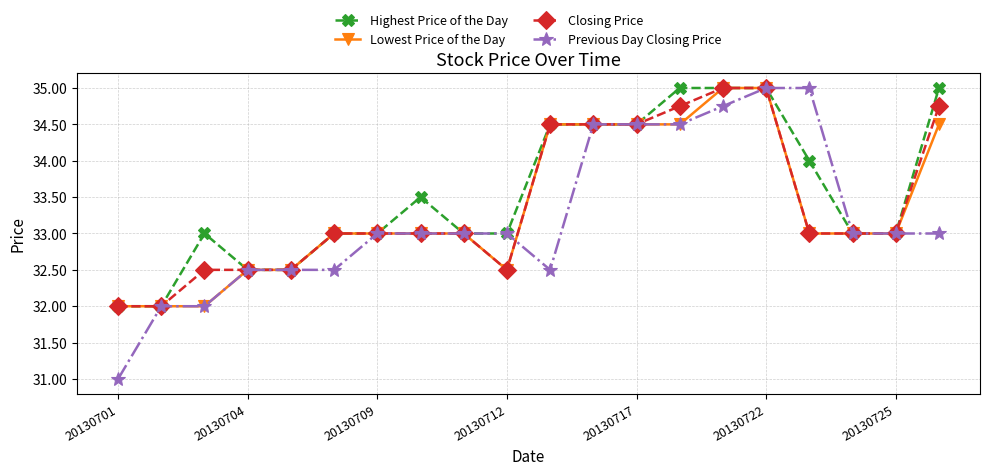

What is the highest value of the Closing Price series?

35.0